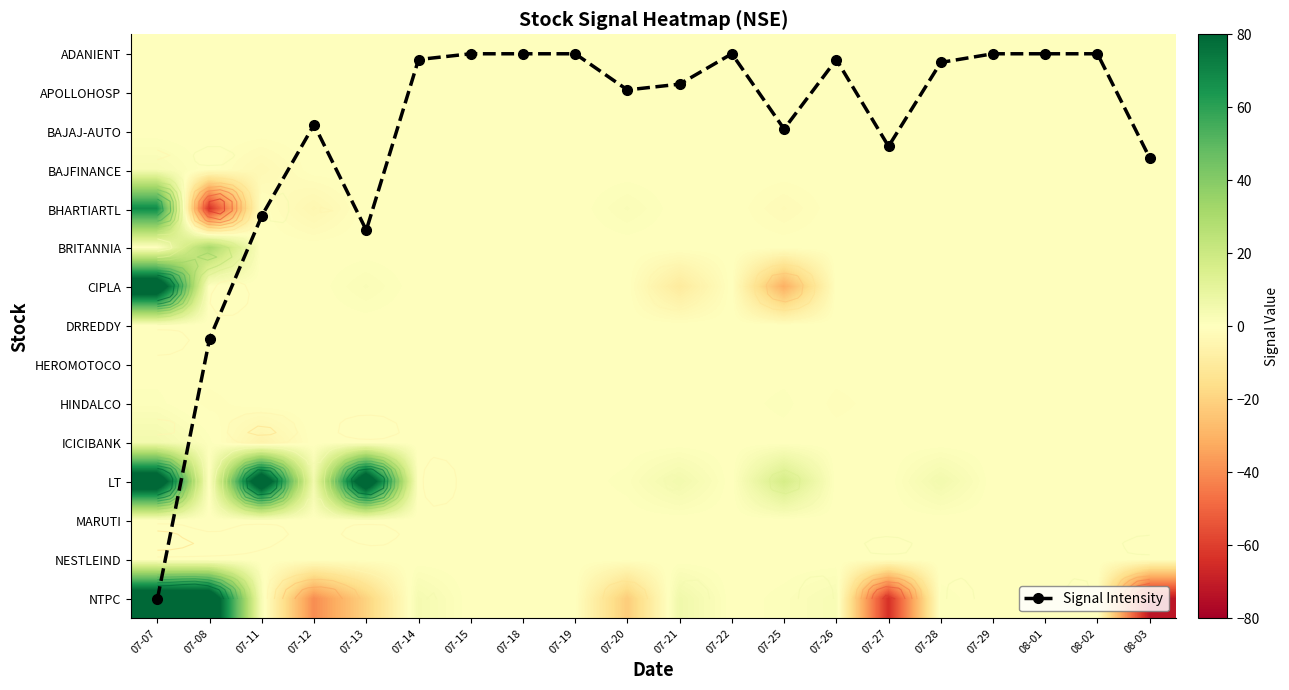

Is the value of BRITANNIA at 07-27 greater than the value of HINDALCO at 07-20?

No